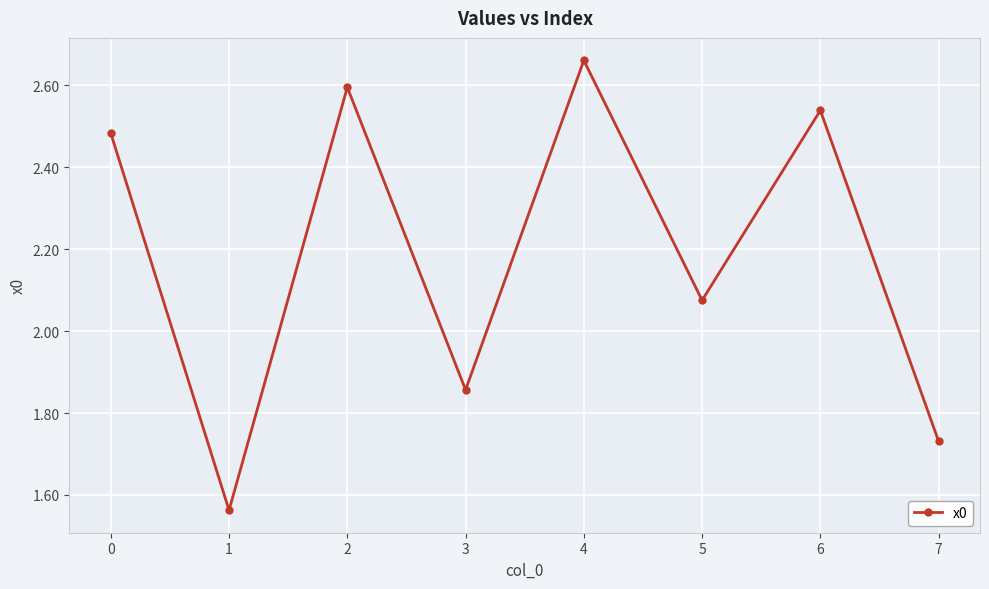

Rank the categories by value from lowest to highest.

1, 7, 3, 5, 0, 6, 2, 4